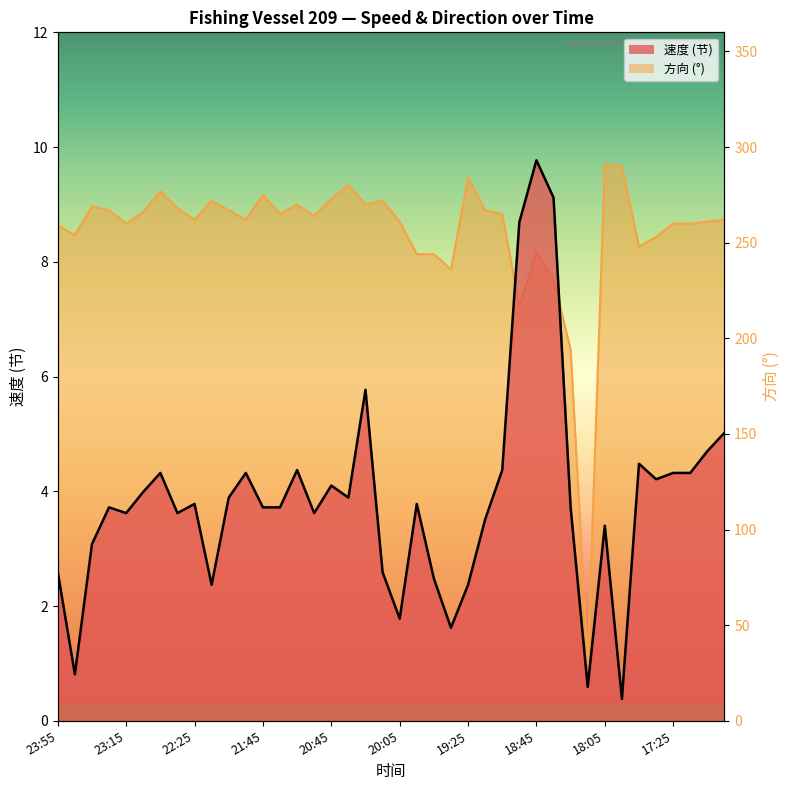

True or false: 方向 and 速度 (knots) intersect in this chart.

False